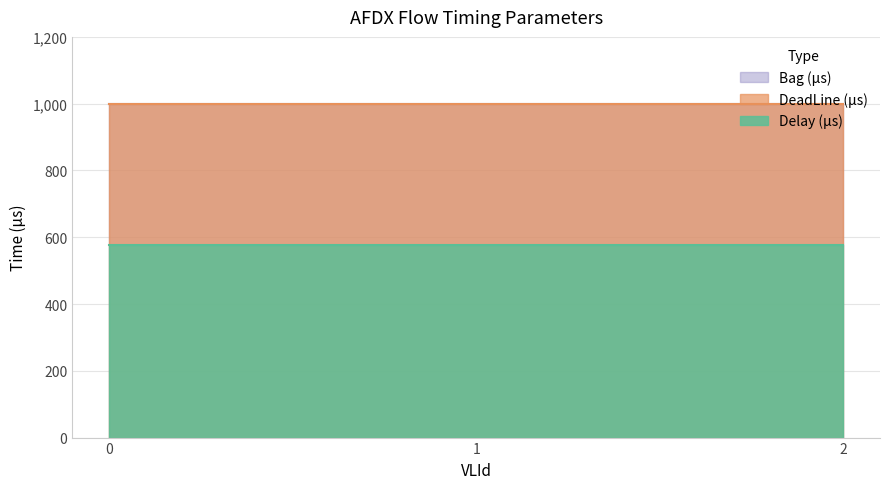

Which has a higher value, 1.0 or 2.0?

1.0